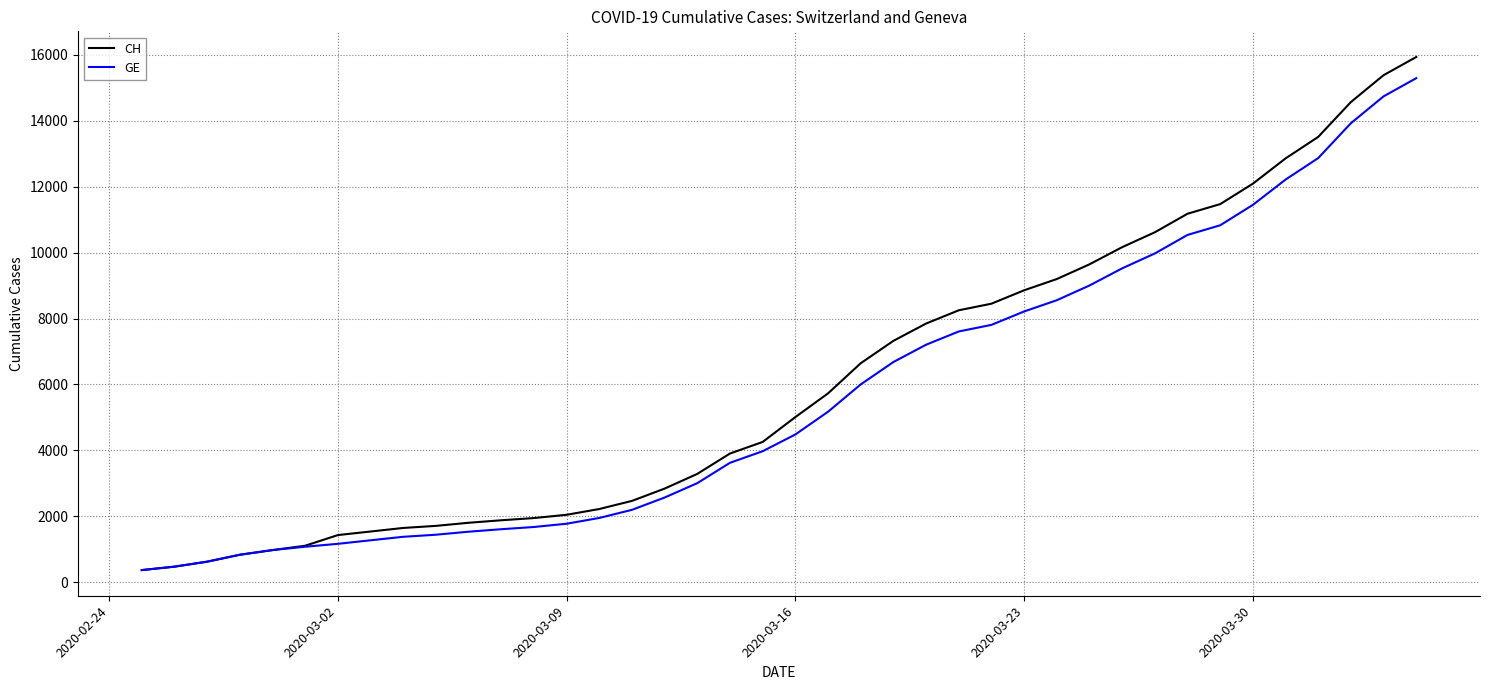

What is the highest value of the CH series?

15926